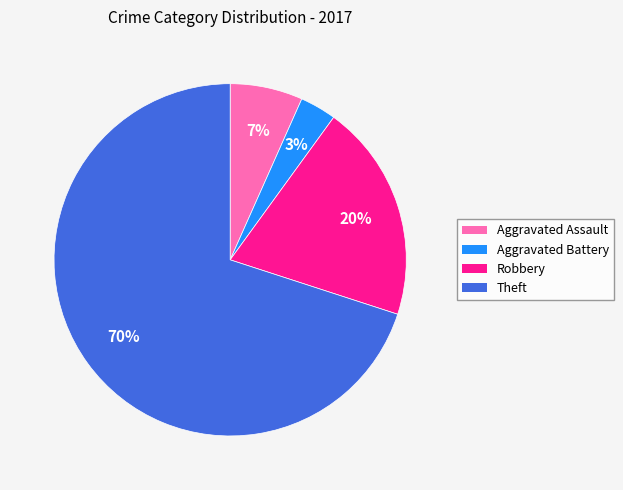

How many segments does this pie chart have?

4